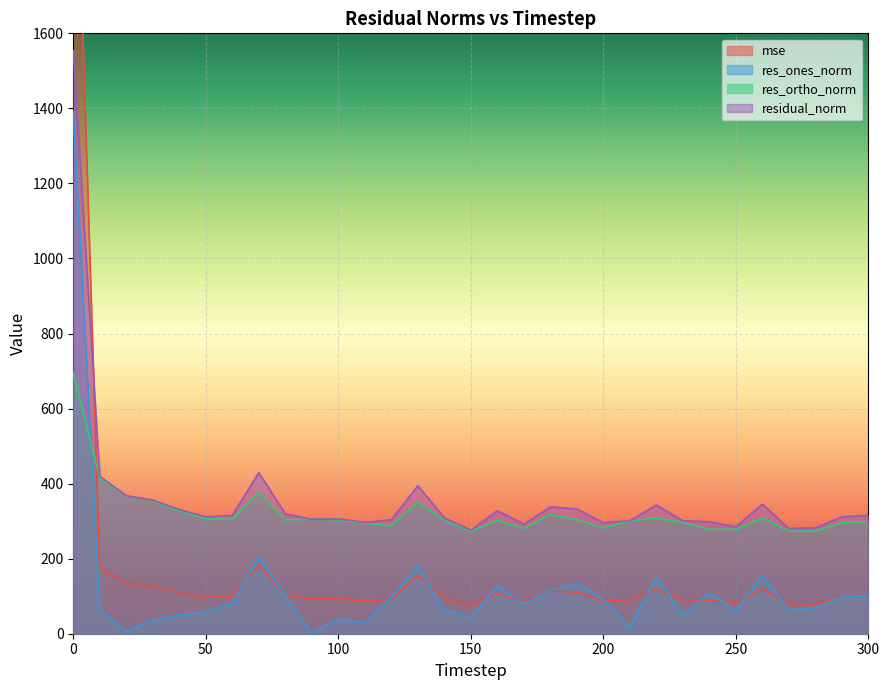

The value of res_ones_norm at 140 is 63.2. True or false?

True